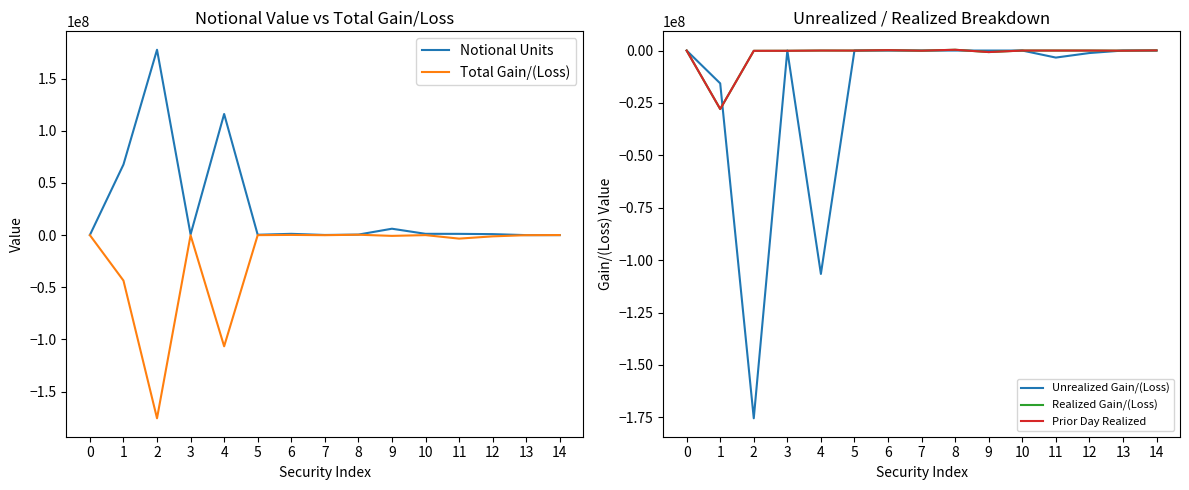

True or false: Realized Gain/(Loss) has a value of -56372.9 at 2.

False